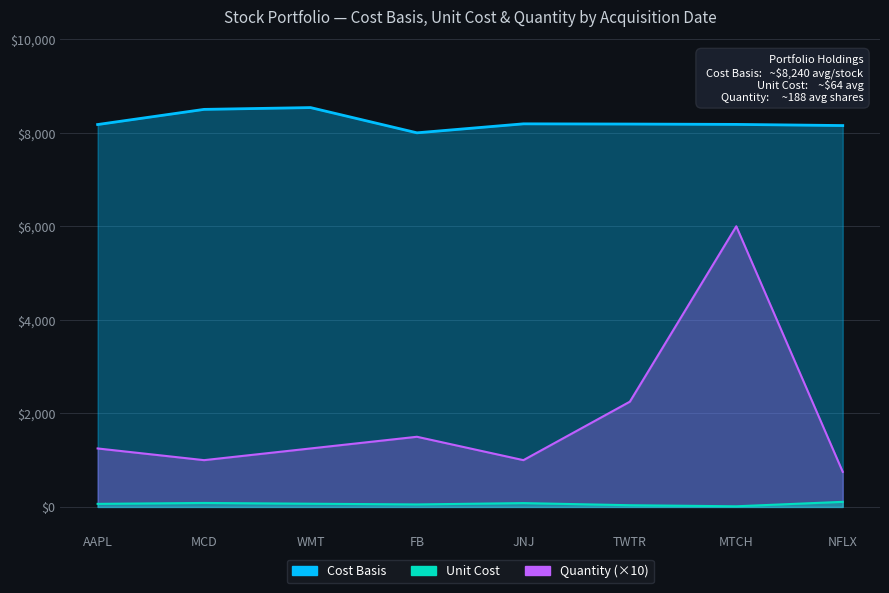

What is the minimum value for Quantity?

750.0